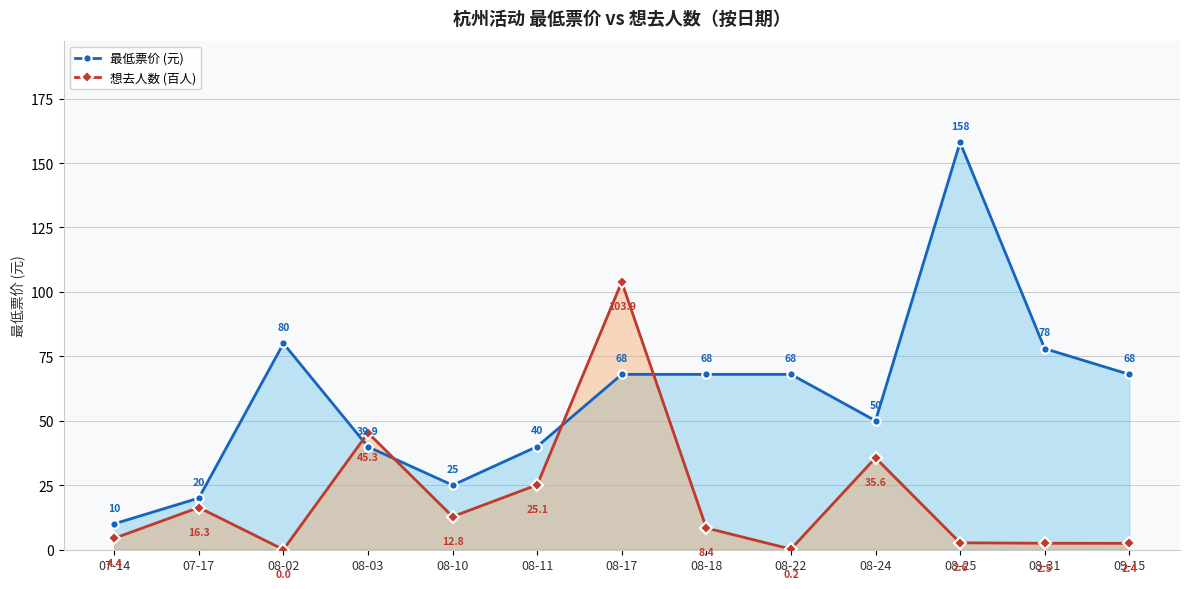

What is the label of the 3rd point from the right?

08-25